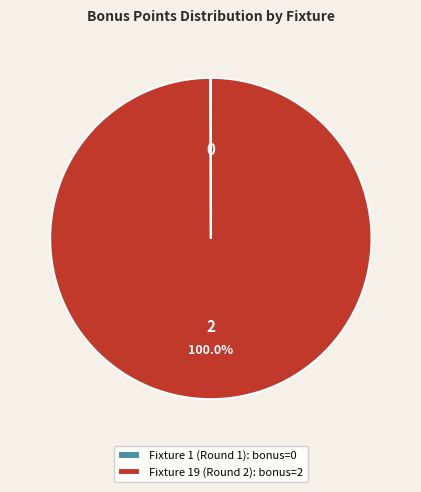

Is there any slice that represents more than half of the pie?

Yes